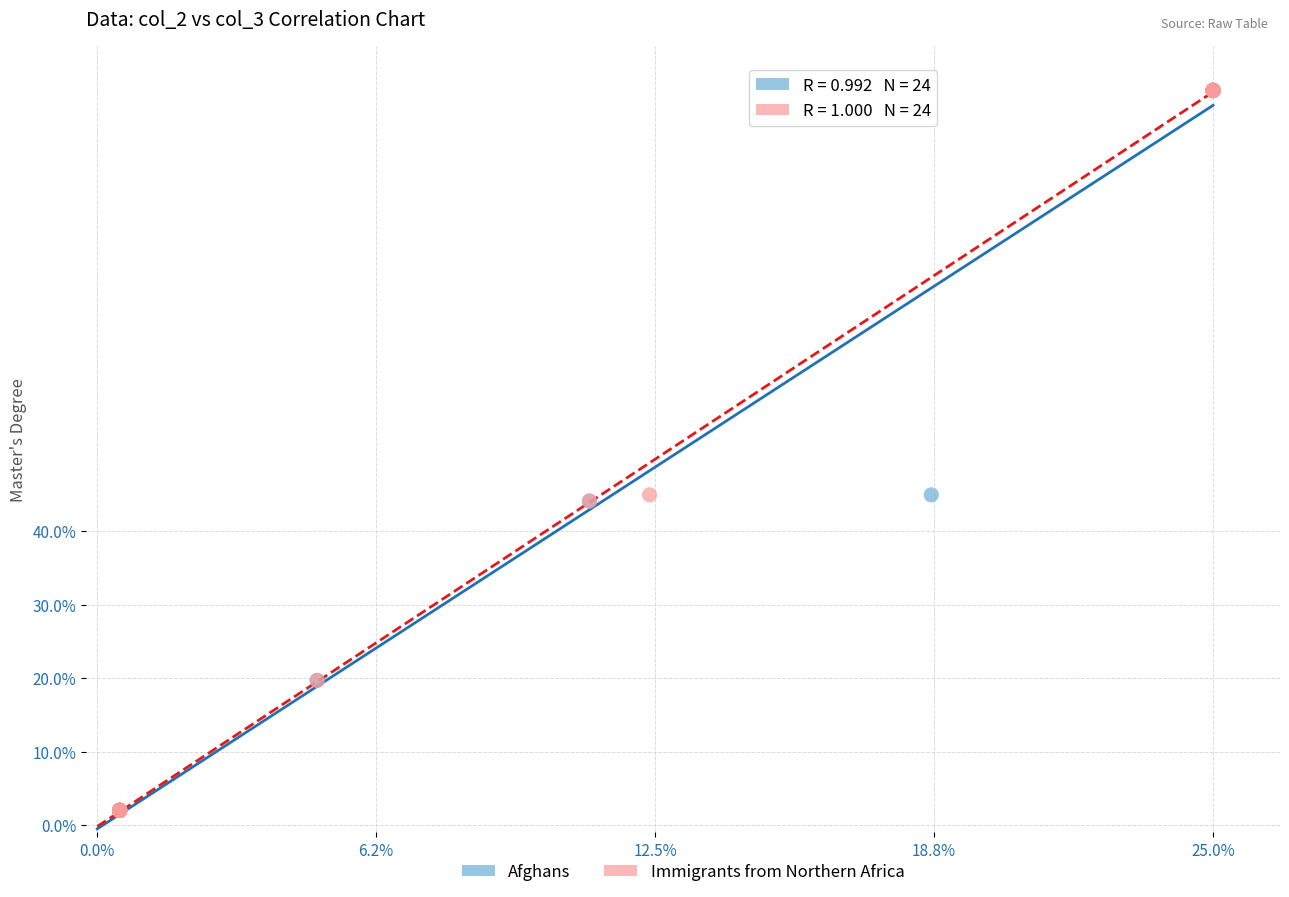

What are all the series names shown in the legend?

Afghans, Immigrants from Northern Africa